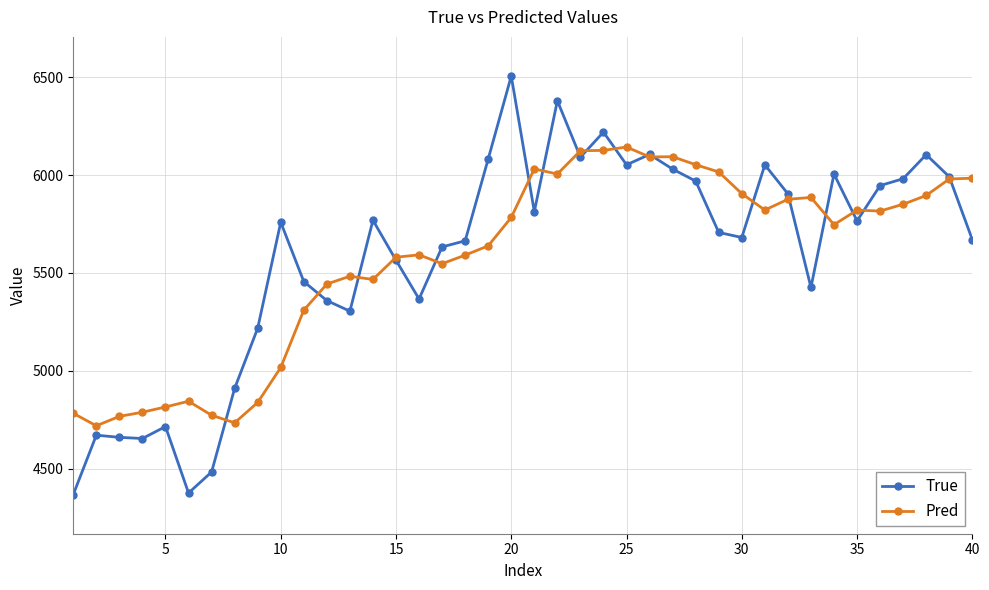

Which series has the largest range (max minus min)?

True